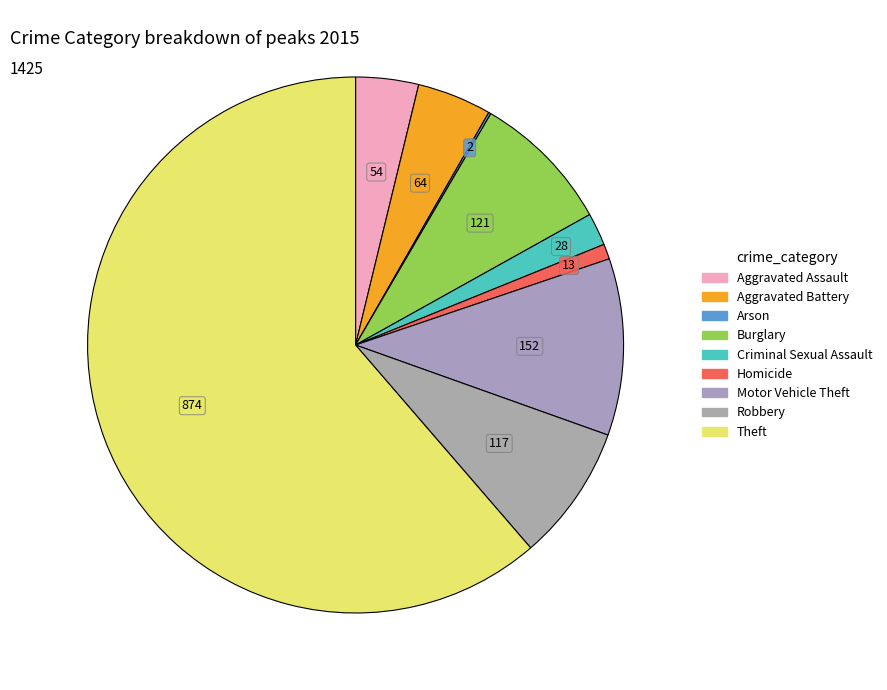

Rank the categories by value from lowest to highest.

Arson, Homicide, Criminal Sexual Assault, Aggravated Assault, Aggravated Battery, Robbery, Burglary, Motor Vehicle Theft, Theft